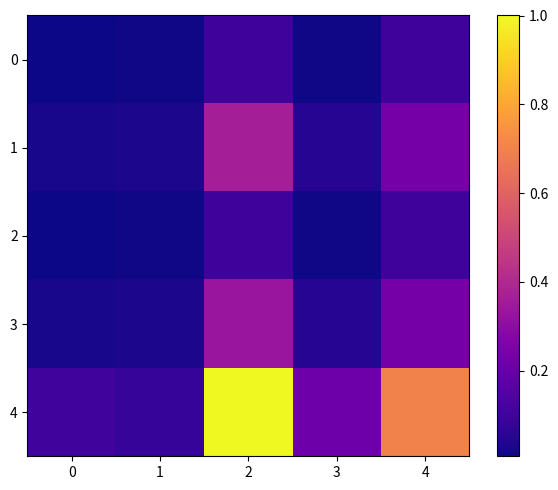

At how many categories does at least one series exceed 0?

5